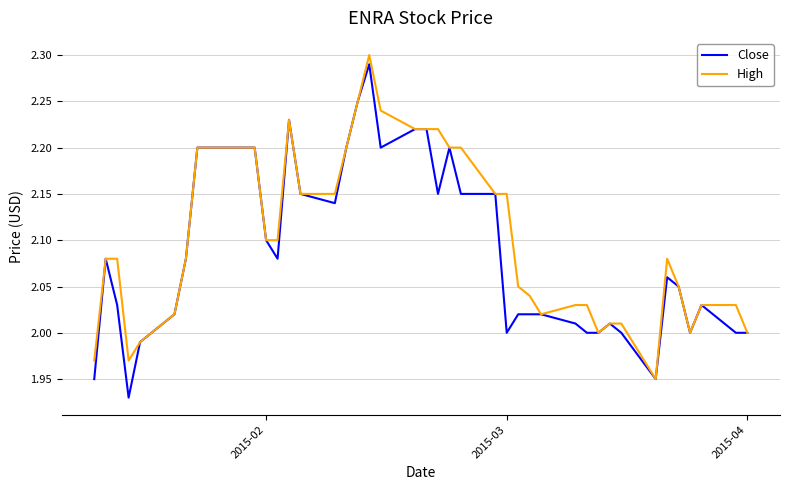

True or false: Close and High intersect in this chart.

False